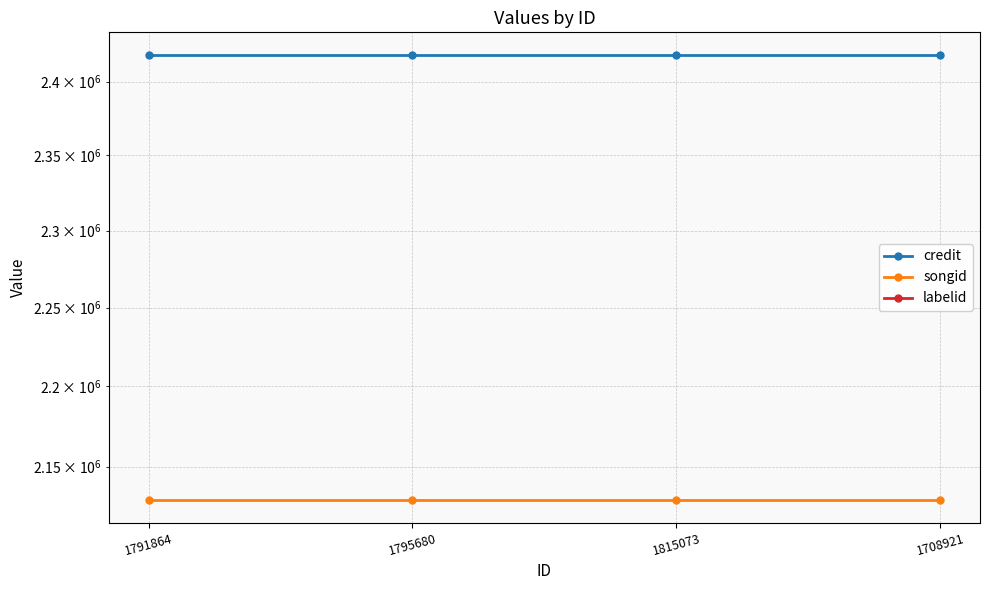

Reading left to right, what are all the values shown in this chart?

credit: 2418573	2418573	2418573	2418573
songid: 2129535	2129535	2129535	2129535
labelid: -1	-1	-1	-1